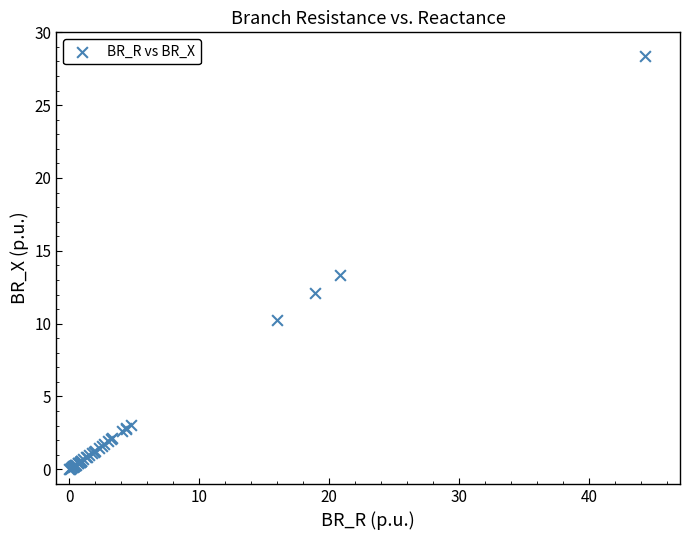

What Y value in the scatter plot is closest to 14?

13.3